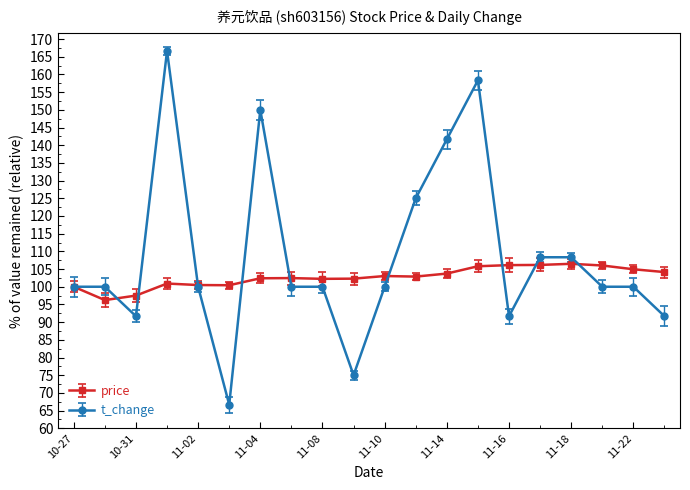

What is the value of the price point at the 17th from the left?

106.5